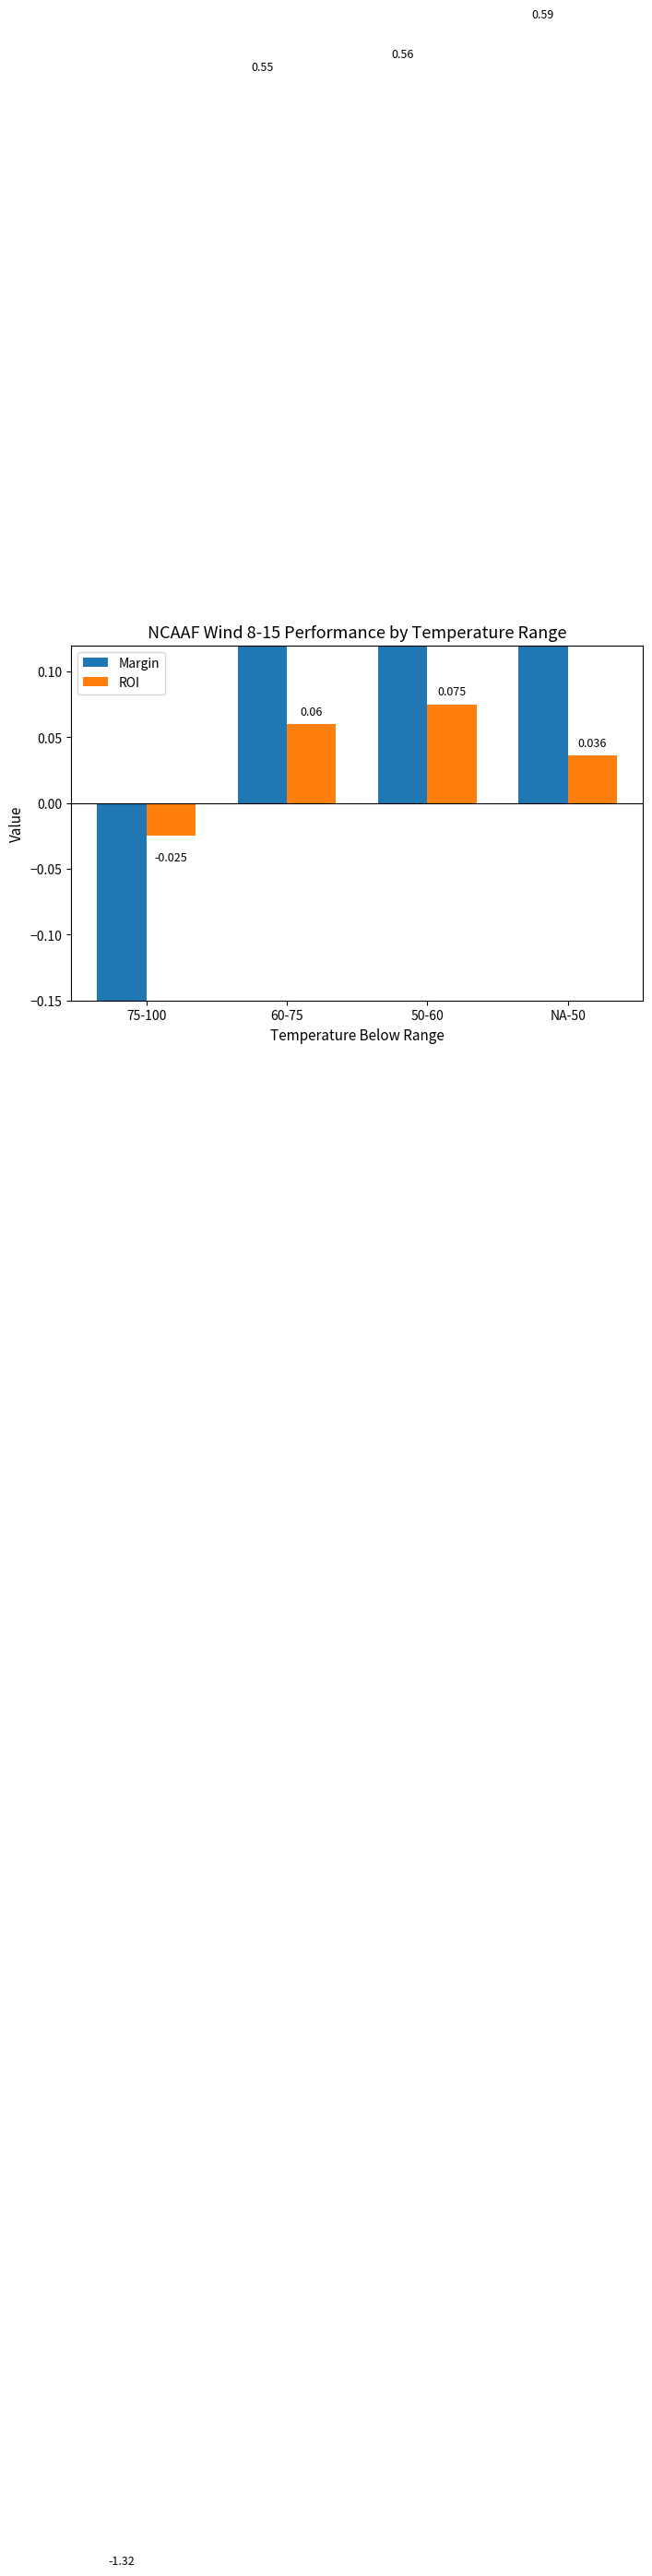

Where does the ROI series first go above 0?

60-75